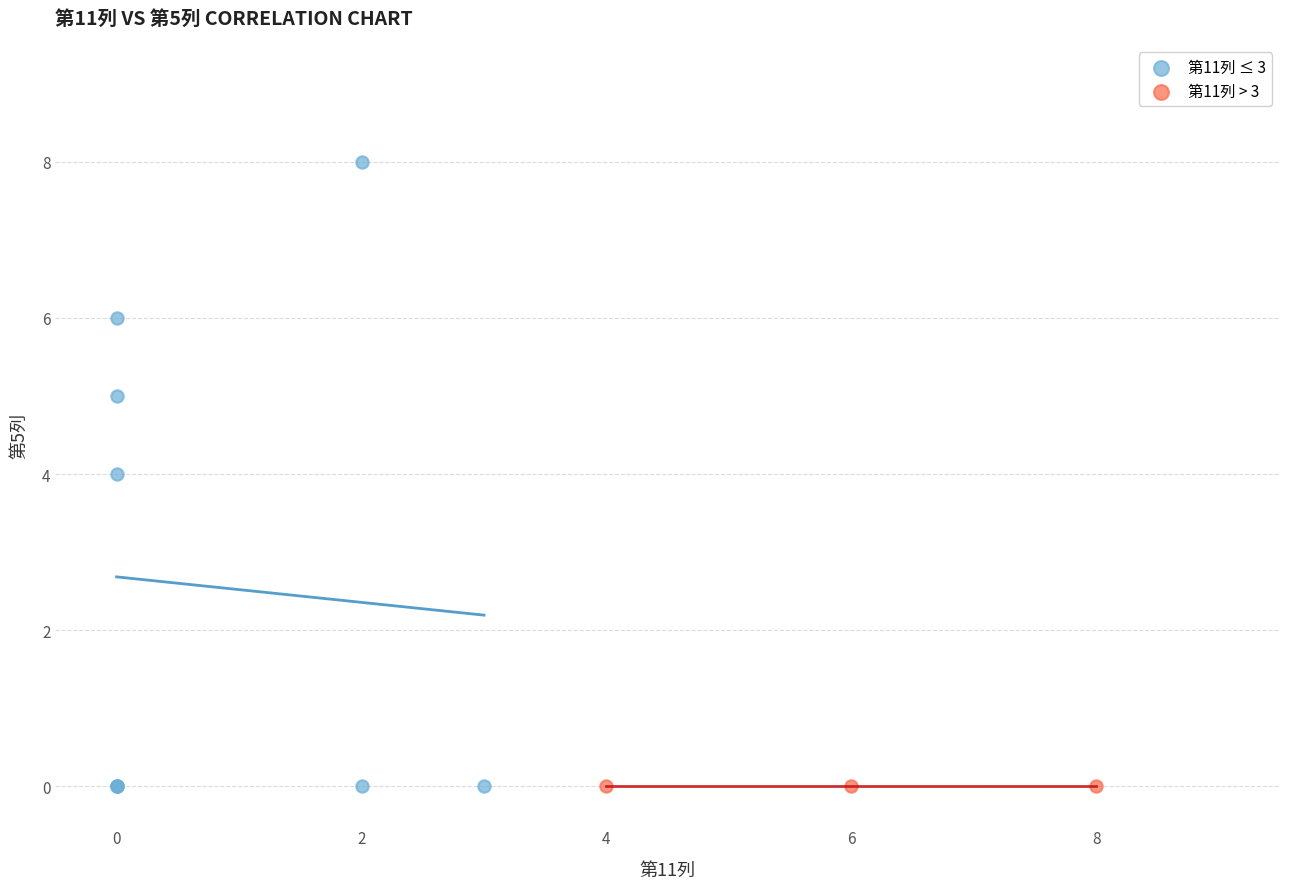

Which series contains the highest Y value?

第11列 ≤ 3